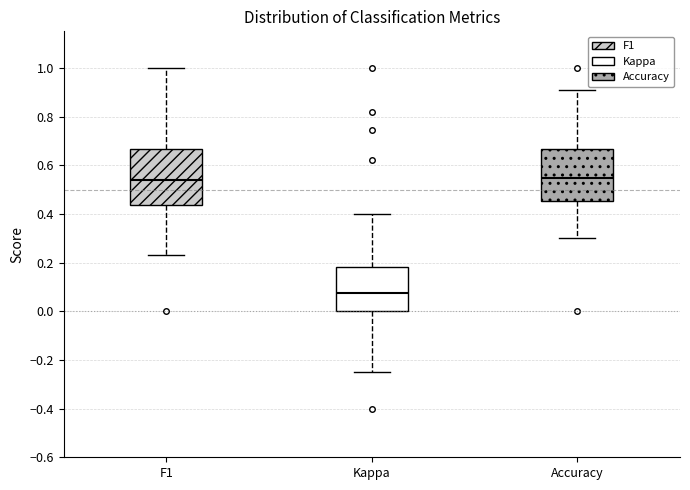

Which box's median line is the lowest?

Kappa